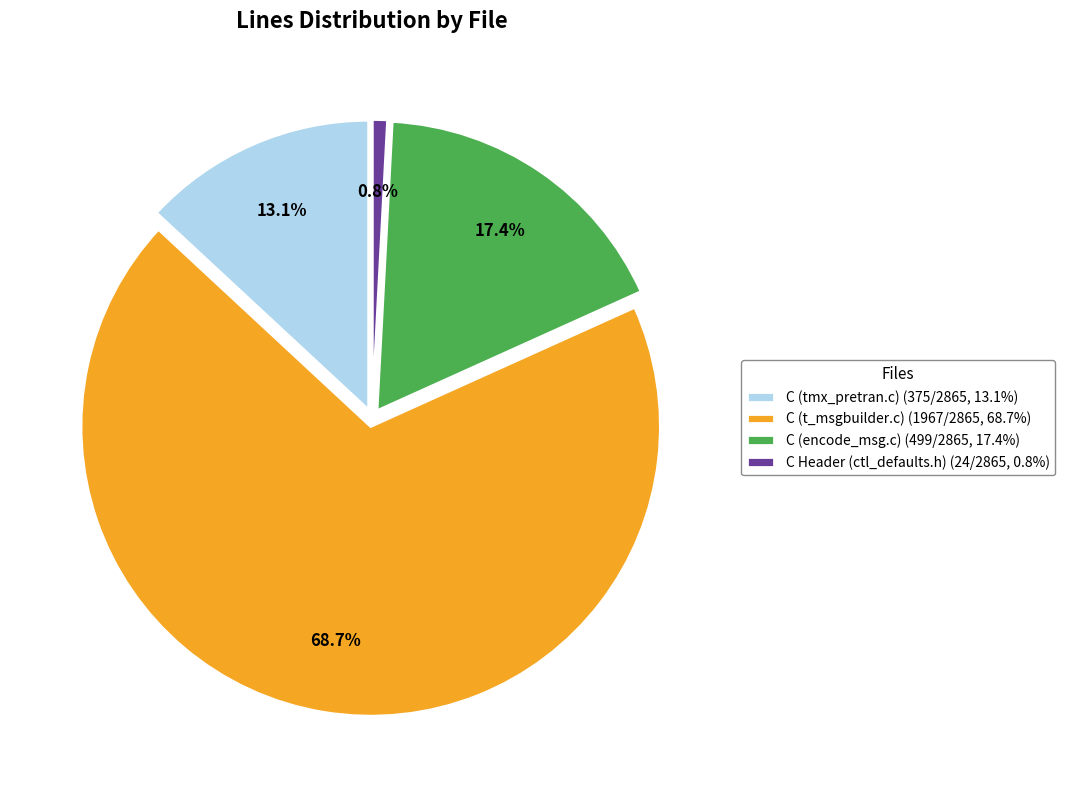

To the nearest percent, what percentage of the pie is C (tmx_pretran.c)?

13%